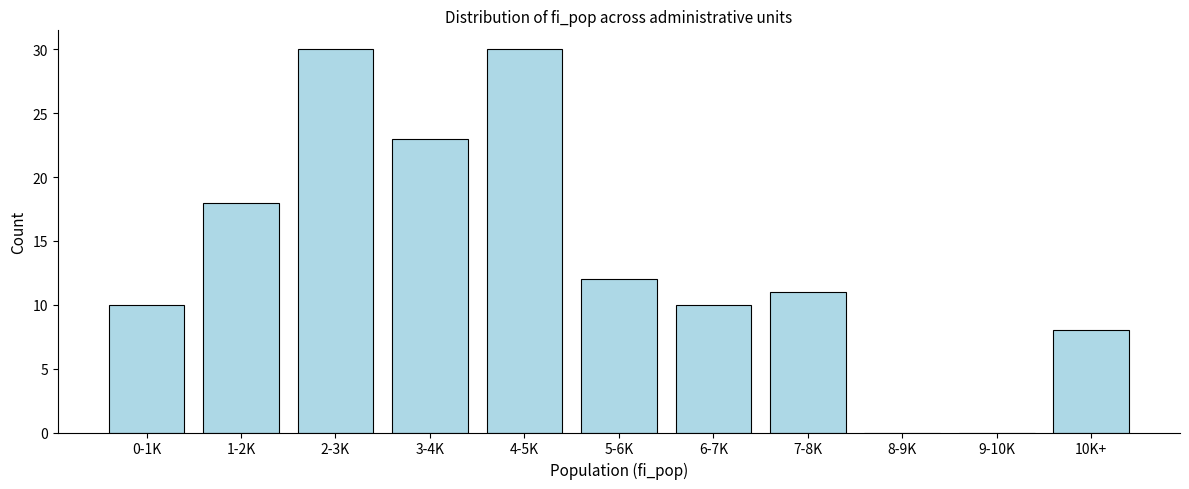

Reading left to right, list all the values displayed in this chart.

0-1K=10	1-2K=18	2-3K=30	3-4K=23	4-5K=30	5-6K=12	6-7K=10	7-8K=11	8-9K=0	9-10K=0	10K+=8